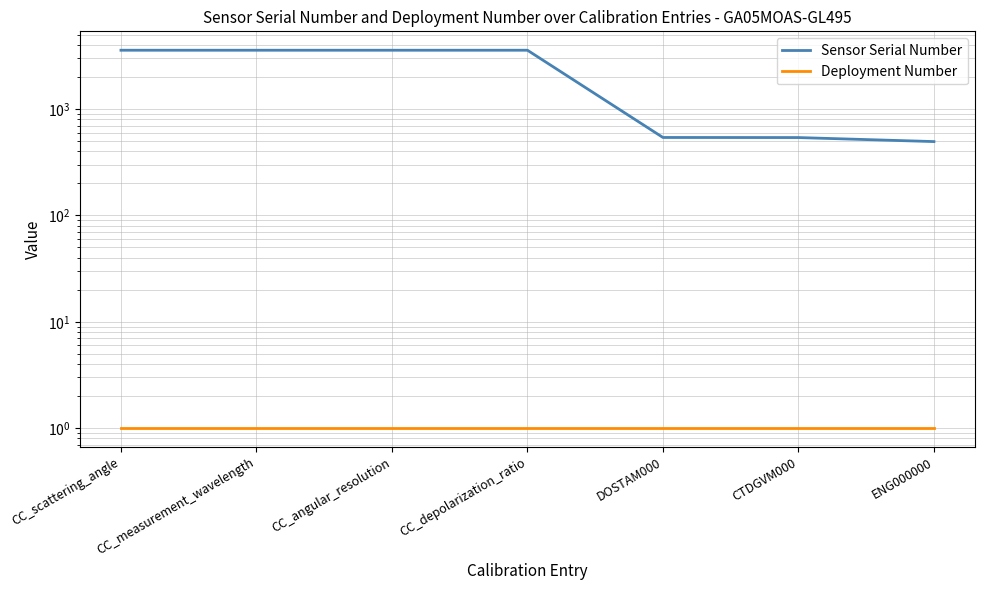

True or false: Deployment Number has a value of 1 at CC_scattering_angle.

True